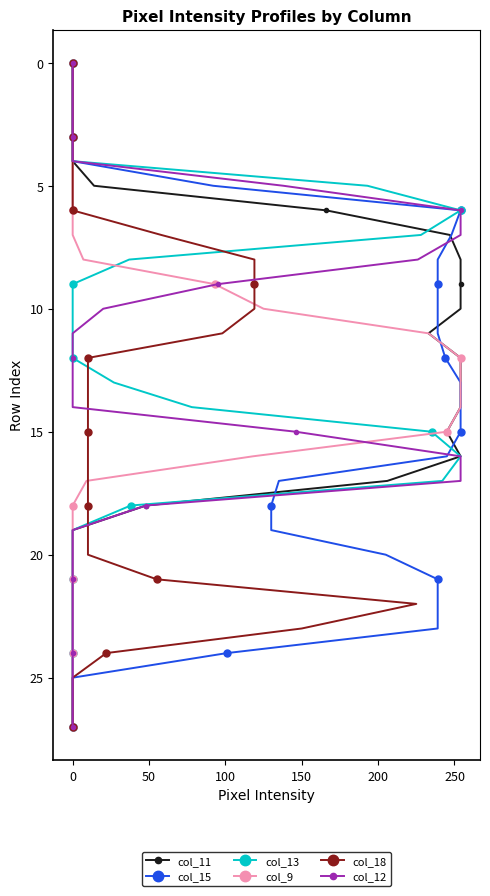

Which series has the widest spread of values?

col_11